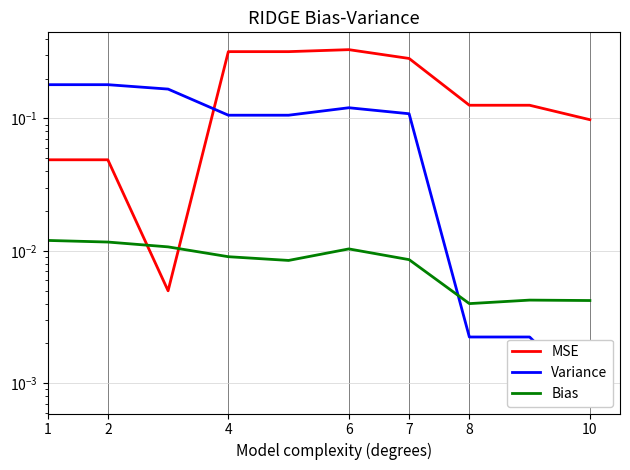

Which series has the largest total across all categories?

MSE